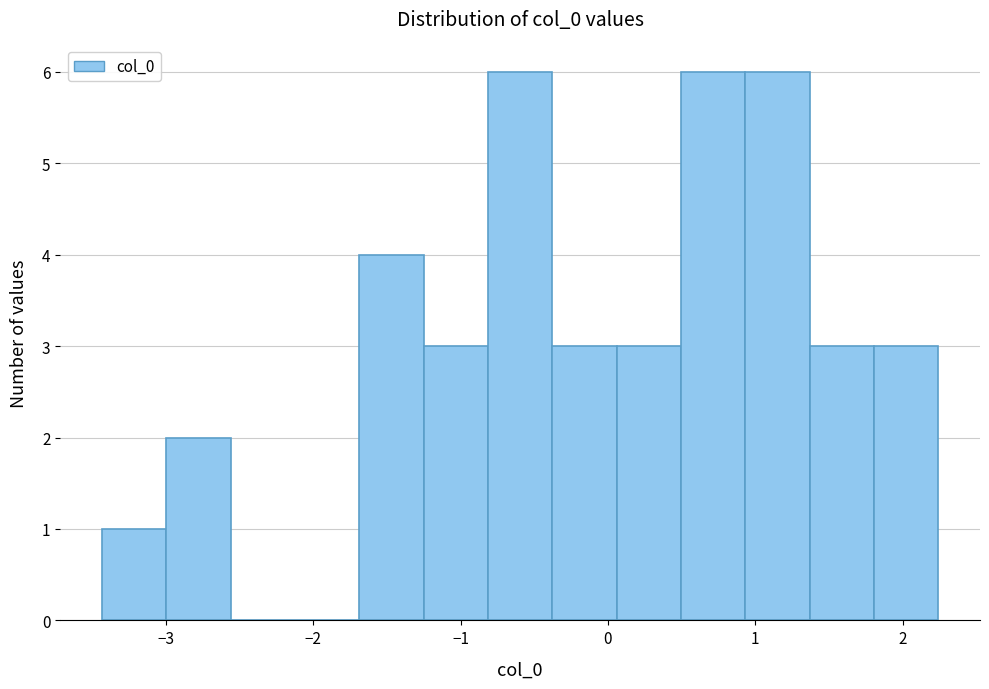

How tall is the bar that spans -1.7 to -1.3 on the x-axis? Neither the bar edges nor the heights are printed on the chart, so give them approximately, as read against the axes.

4